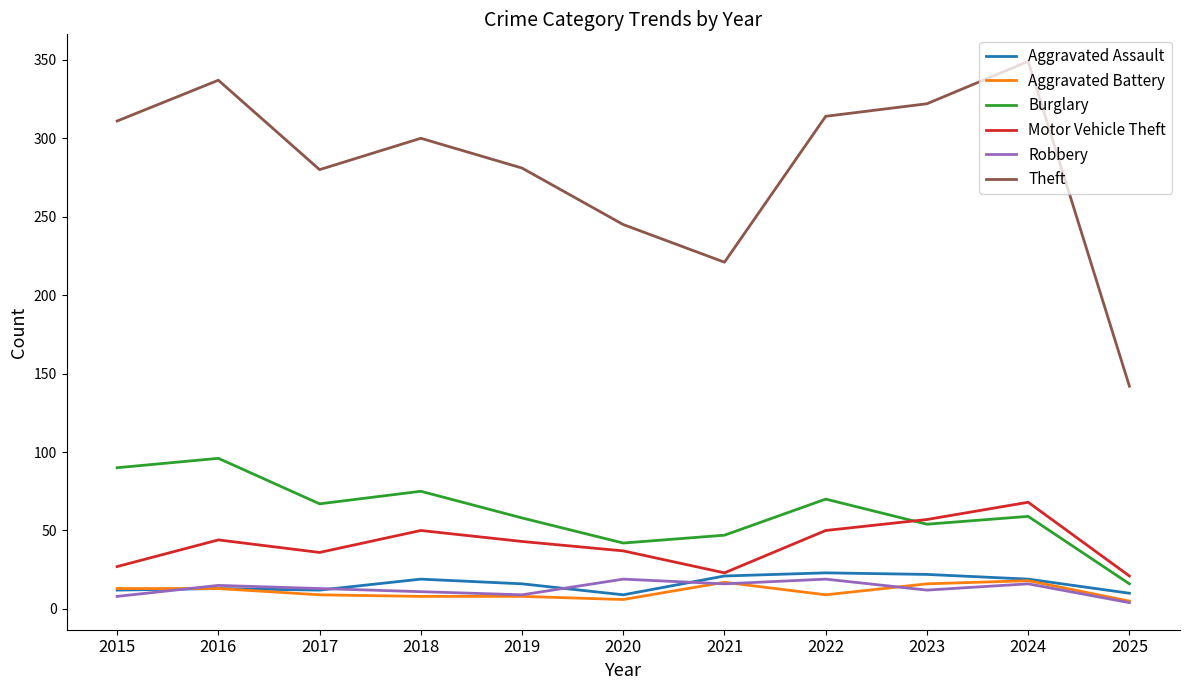

Does the chart have visible grid lines?

No